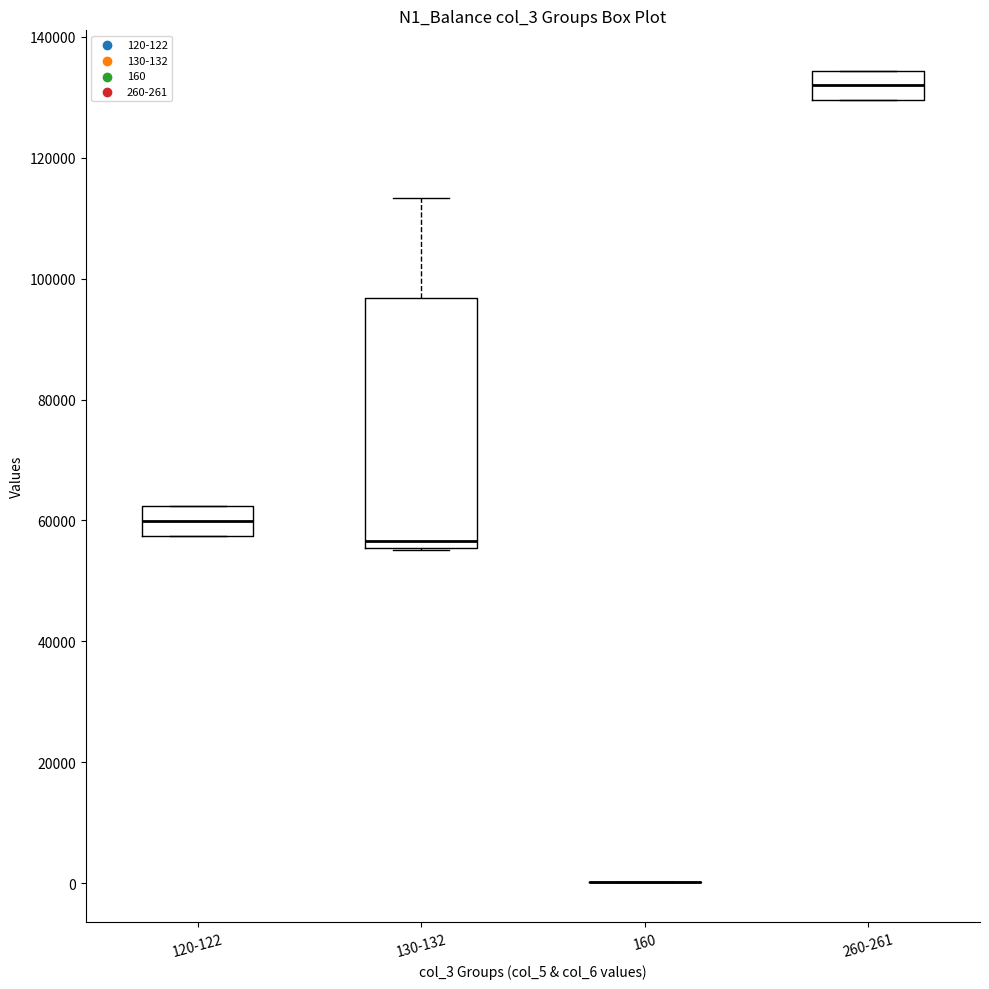

Where is the lower edge of the box for 120-122 on the y-axis? The values are not printed on the chart, so give them approximately, as read against the axis.

58000